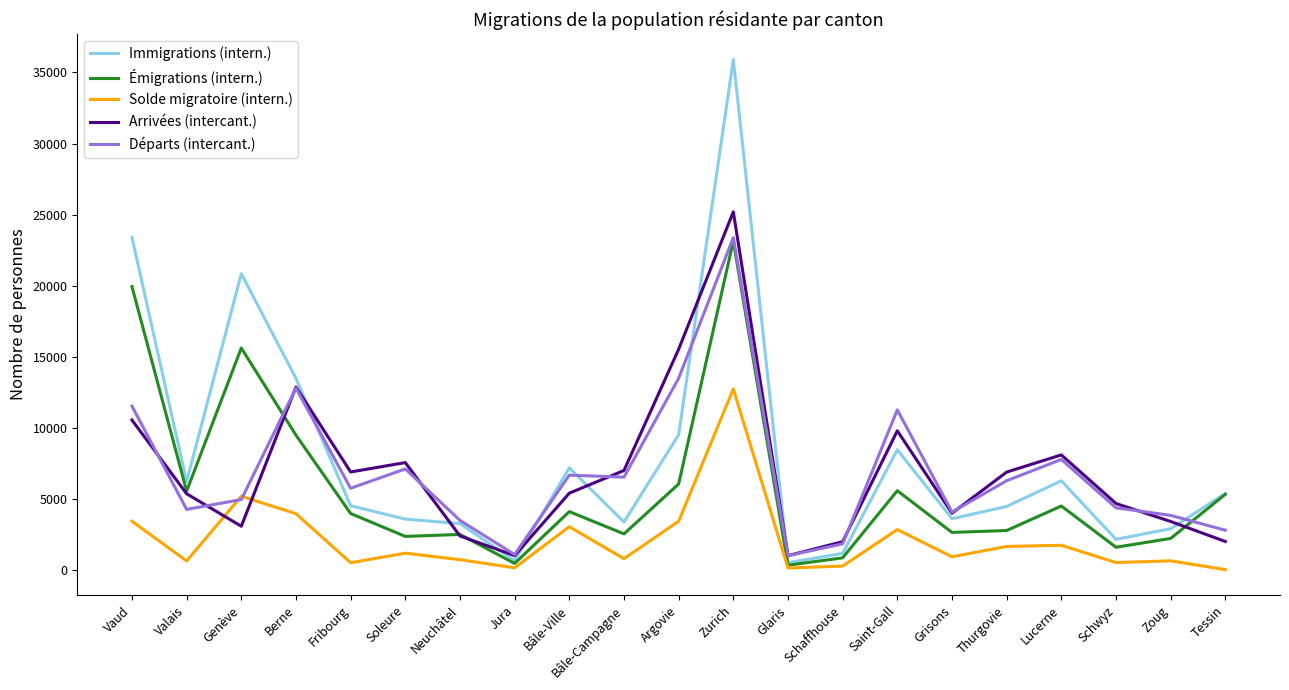

What is the approximate value of Immigrations (intern.) at Saint-Gall?

8484